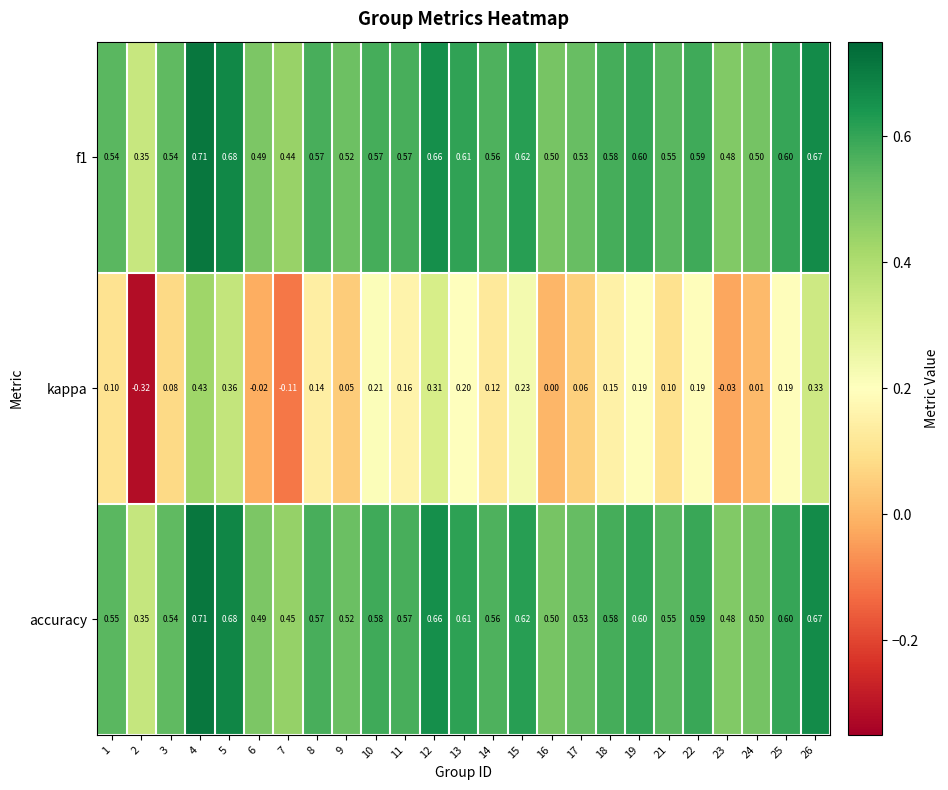

Which series has the widest spread of values?

kappa